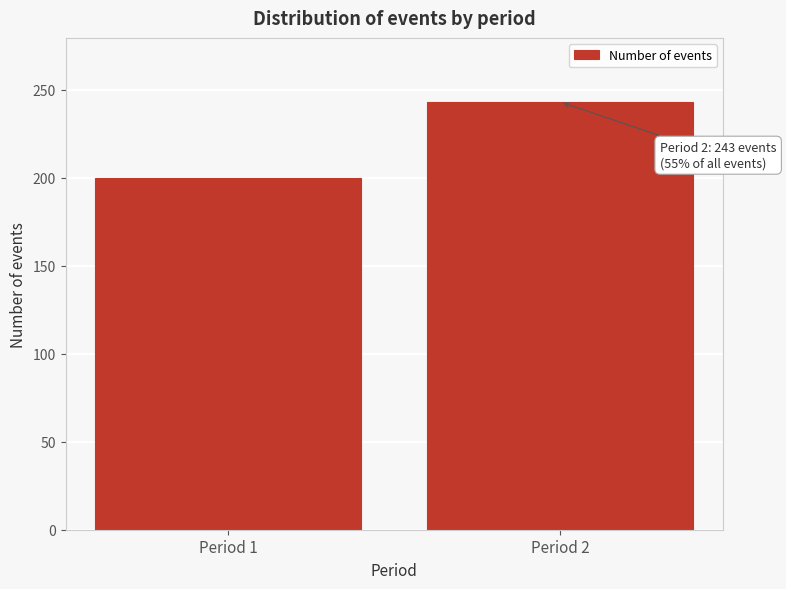

Reading left to right, list all the values displayed in this chart.

200	243